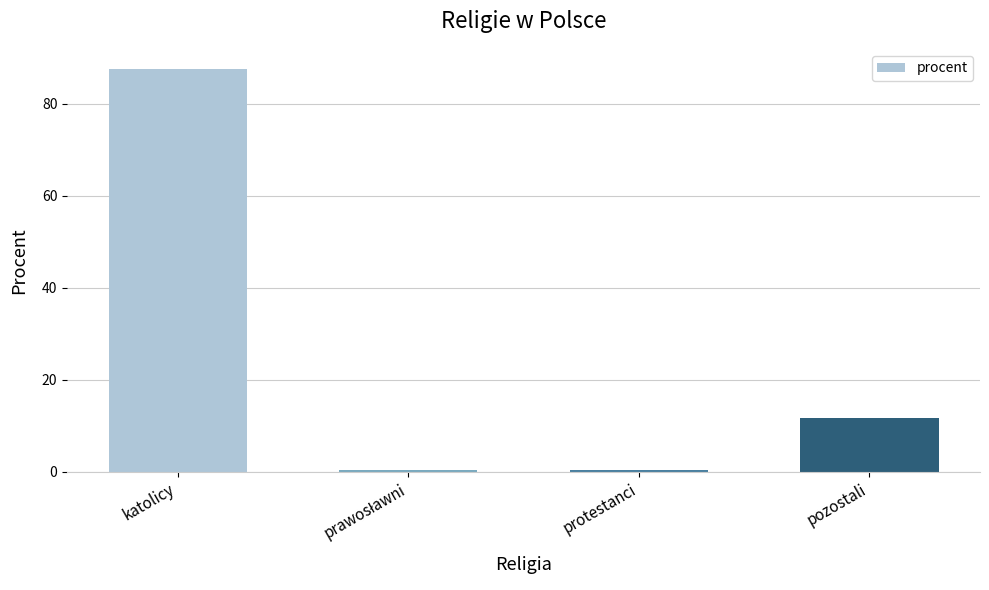

What is the maximum value shown in the chart?

87.6